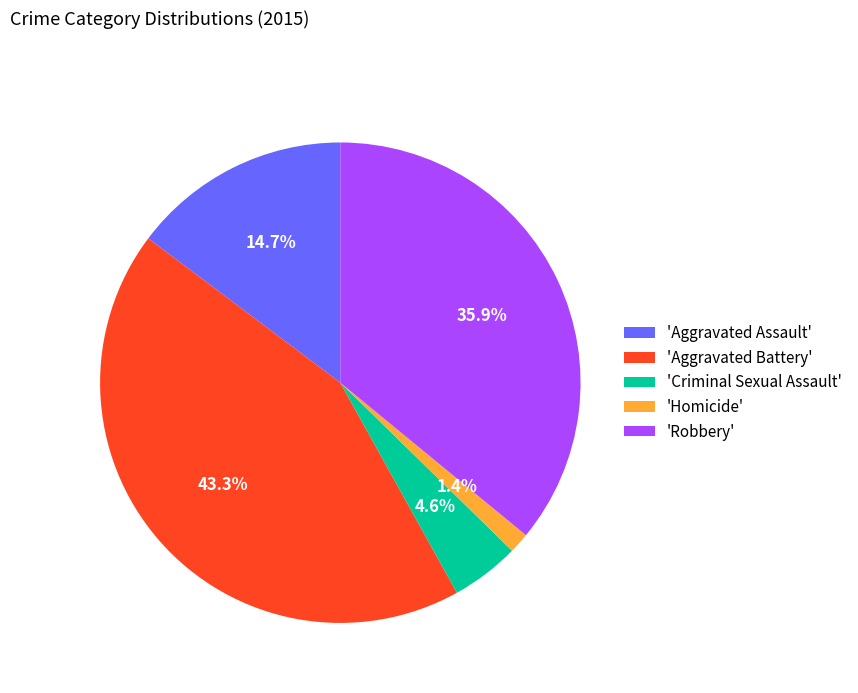

What portion of the pie excludes 'Aggravated Assault'?

85.3%